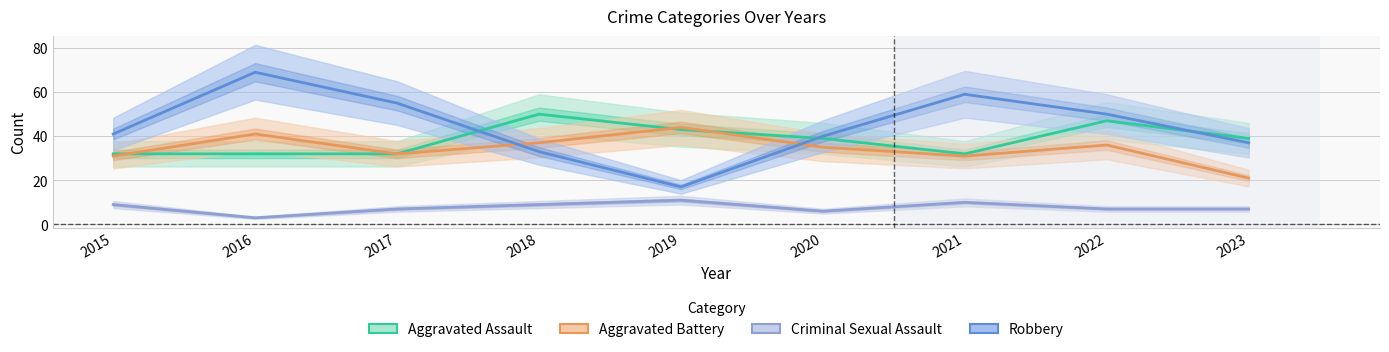

List the labels in order of Aggravated Battery value, largest first.

2019, 2016, 2018, 2022, 2020, 2017, 2015, 2021, 2023